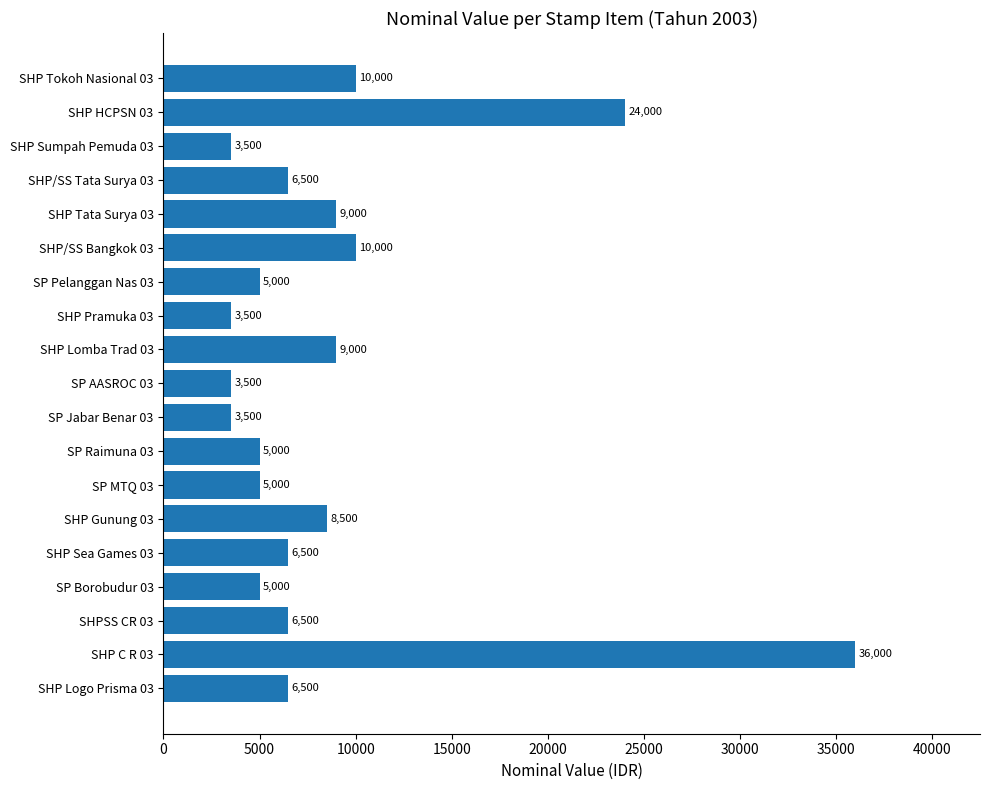

Count the number of categories in the chart.

19